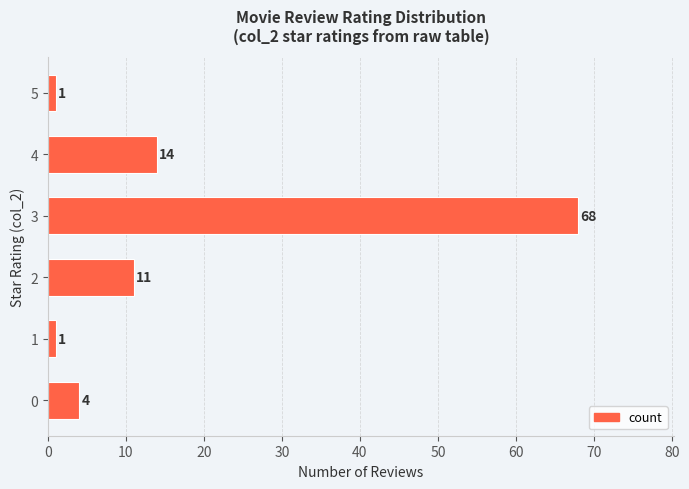

Is it true that the value at 0 is 4?

True